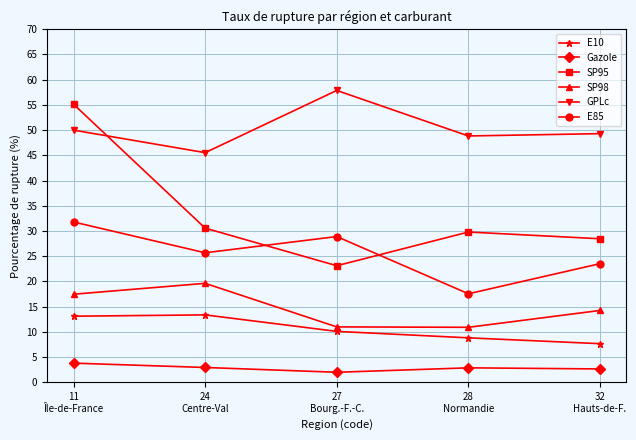

True or false: E10 has more than 1 interior local peaks.

False